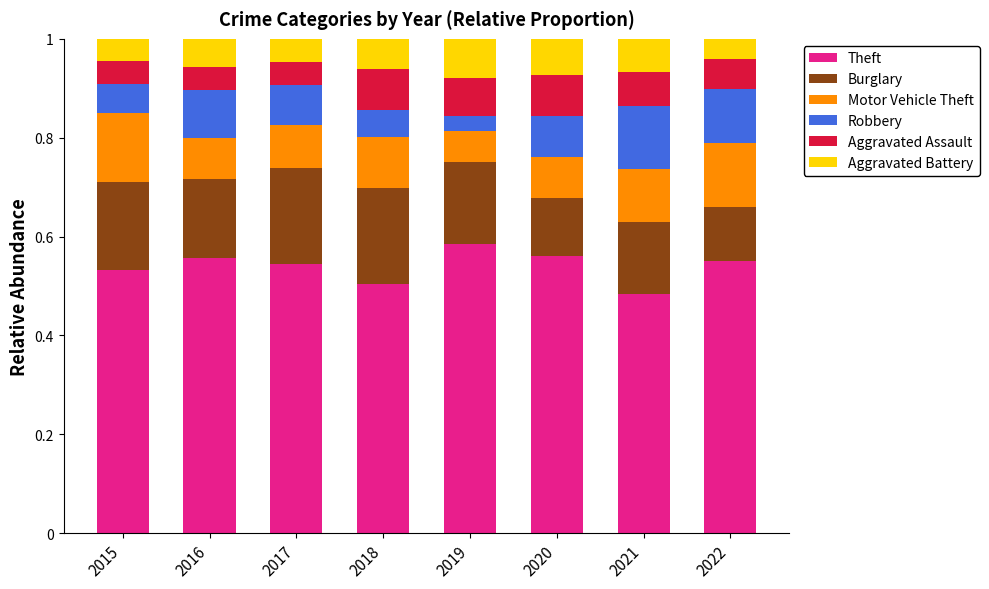

What is the total value across all series at 2022?

1.0